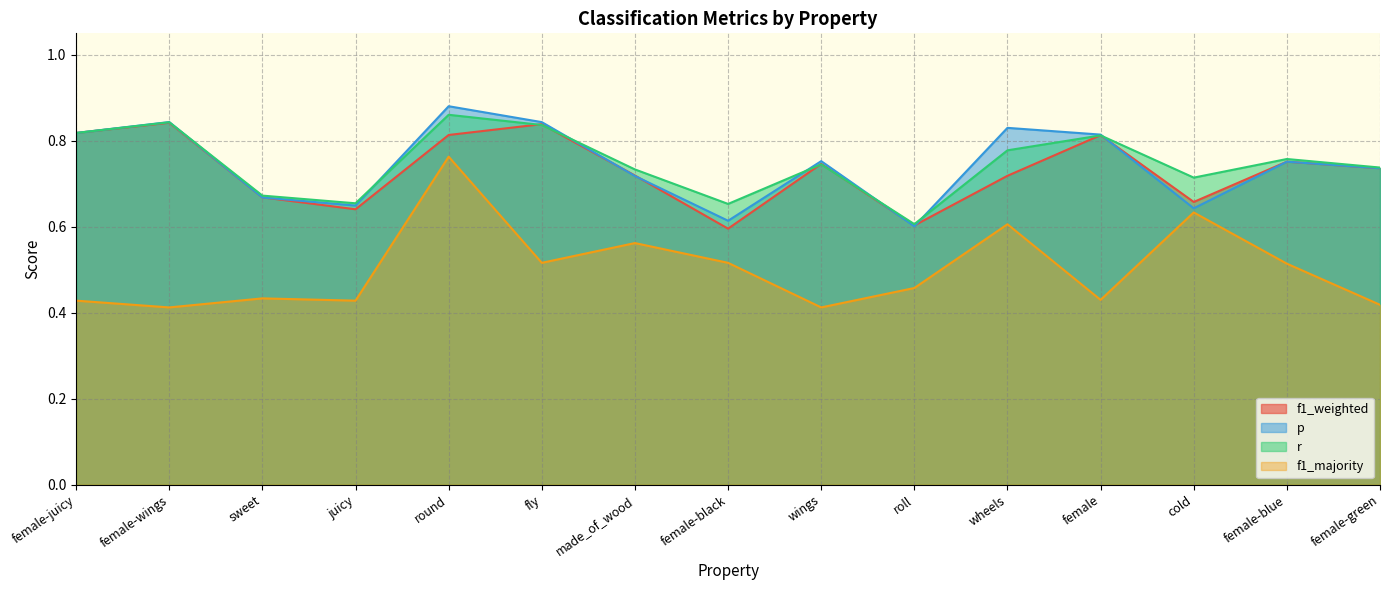

Between sweet and wheels, which is larger?

wheels